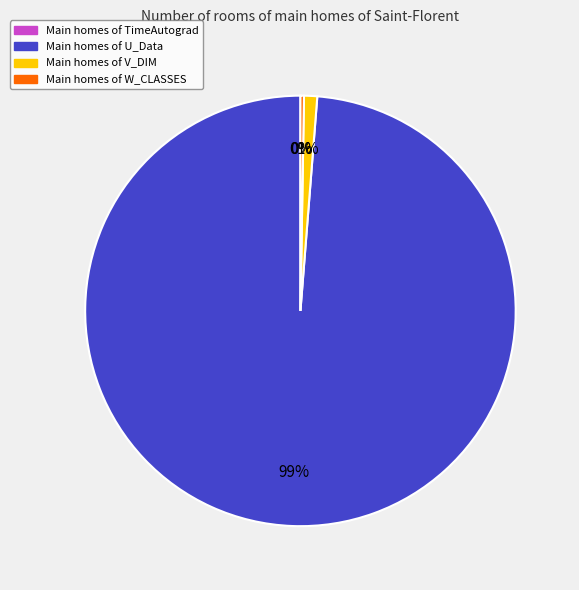

Between Main homes of V_DIM and Main homes of U_Data, which is larger?

Main homes of U_Data